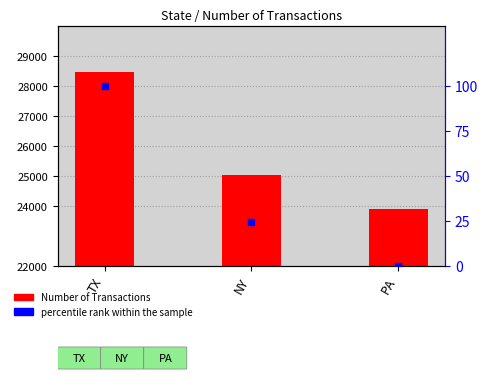

Which series contains the lowest Y value?

percentile rank within the sample